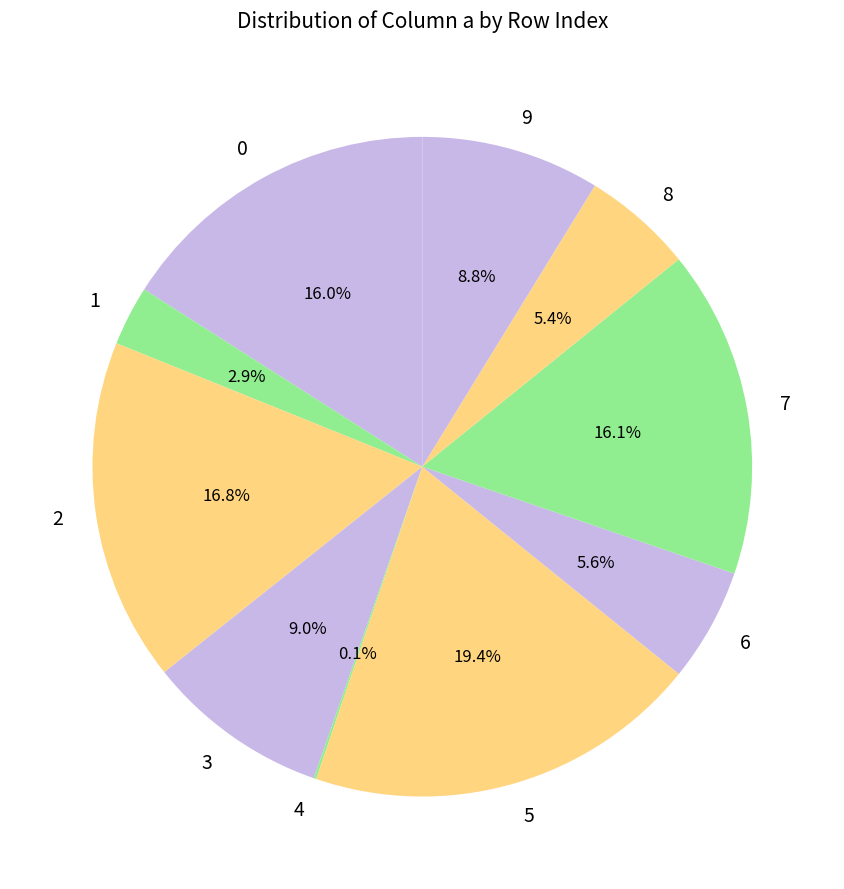

To the nearest percent, what is the difference between the 1 and 0 slice percentages?

13%